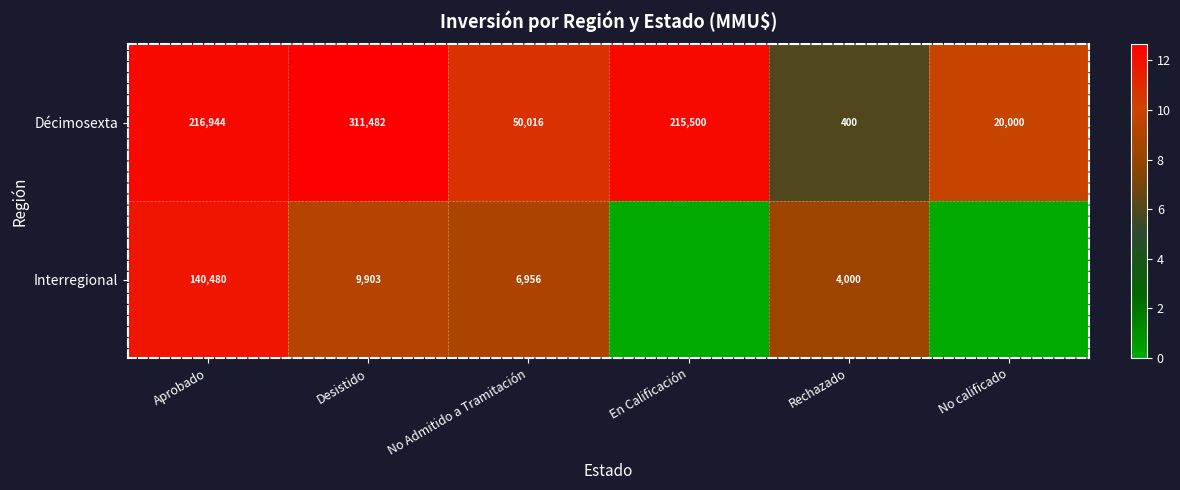

Is it true that Décimosexta equals 67073 at No Admitido a Tramitación?

False